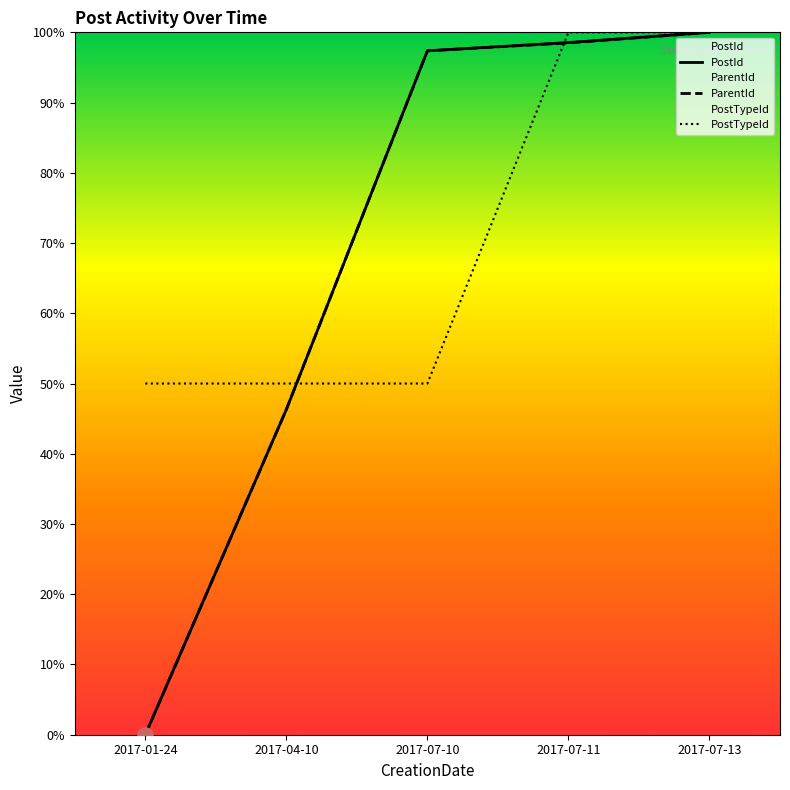

At how many categories does at least one series exceed 89?

3